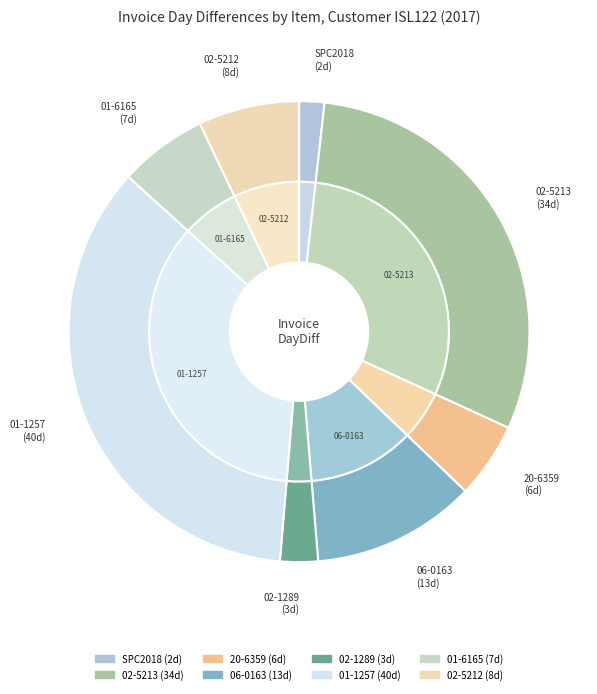

What is the ratio of the value at 20-6359 to the value at 02-5213?

0.2